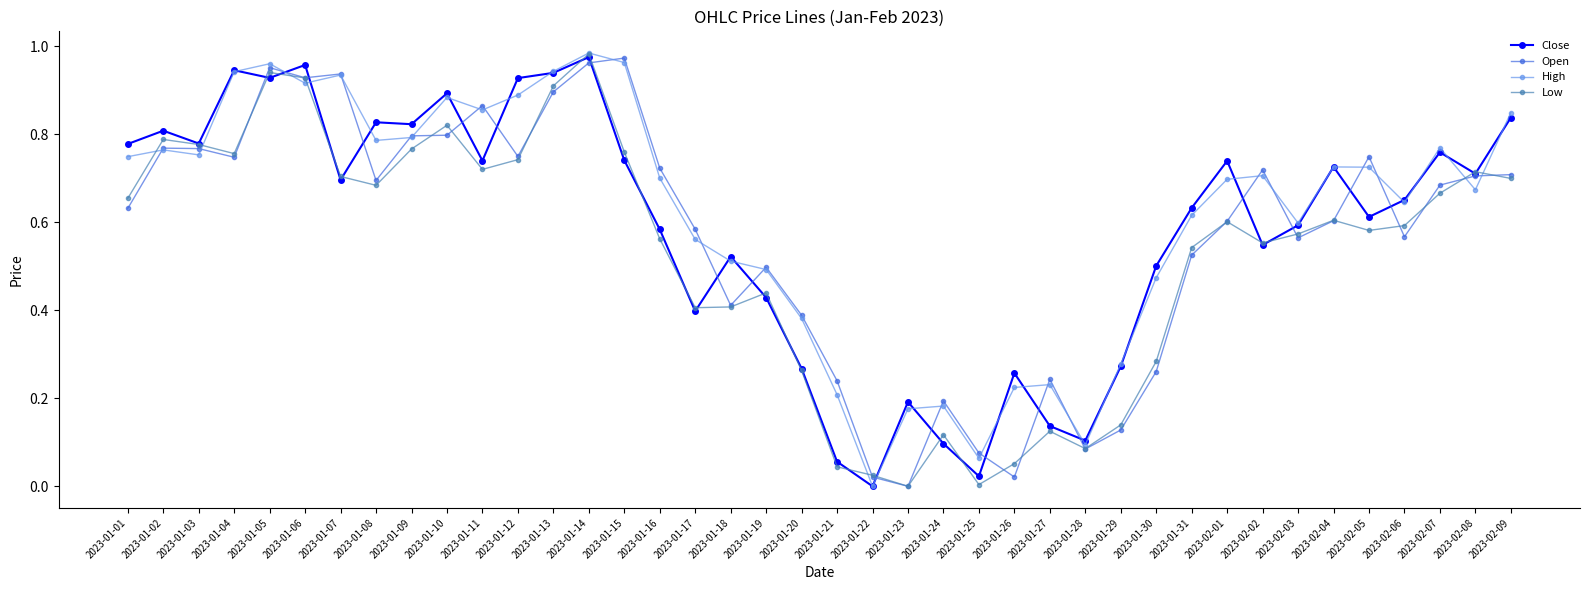

What is the label of the 4th point from the left?

2023-01-04